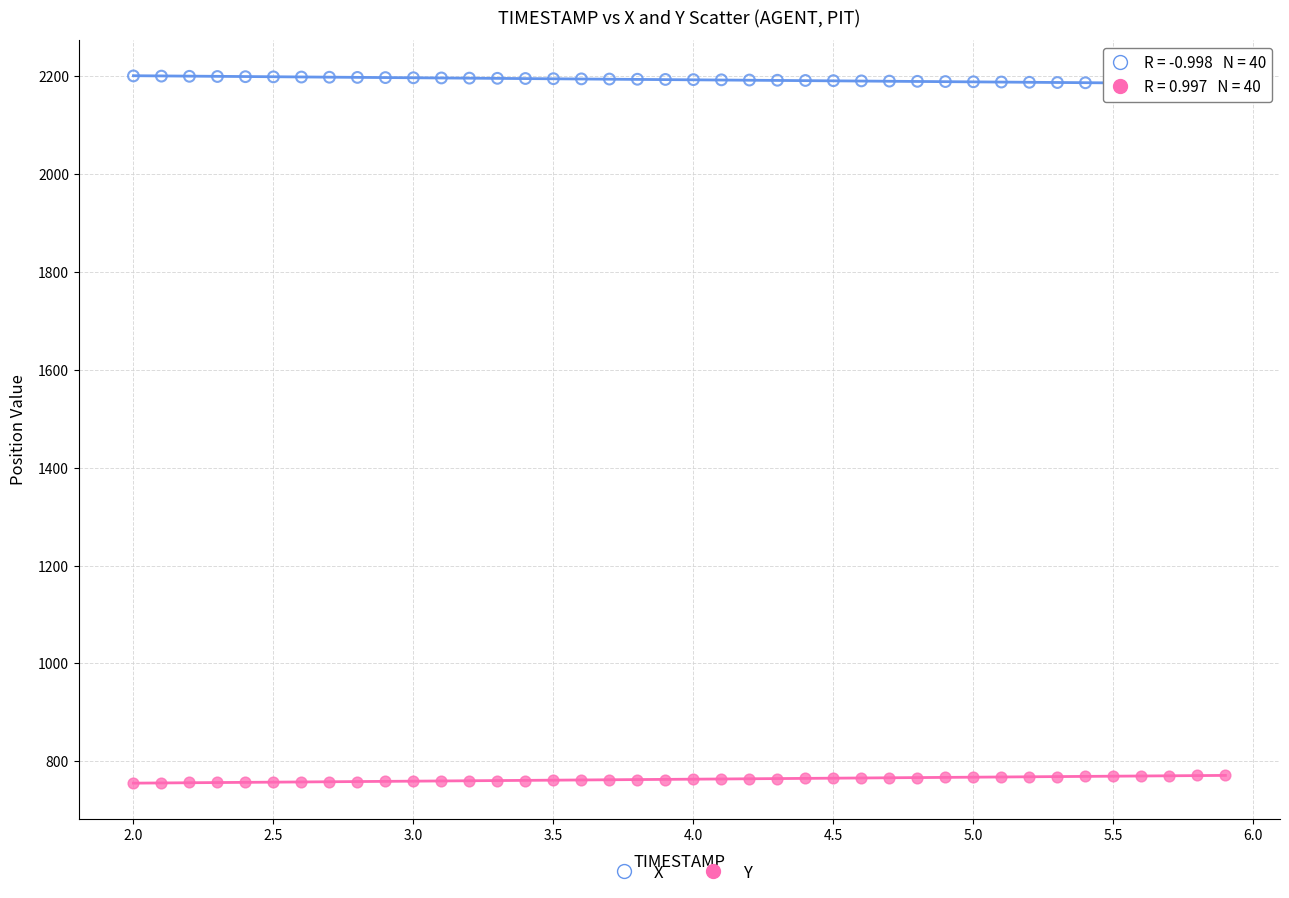

Which series reaches the maximum Y coordinate?

X